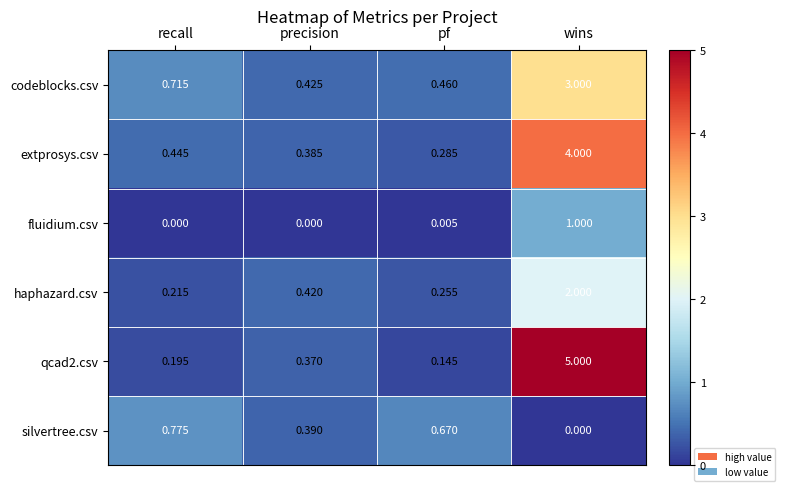

Is the value of silvertree.csv at recall greater than the value of qcad2.csv at recall?

Yes